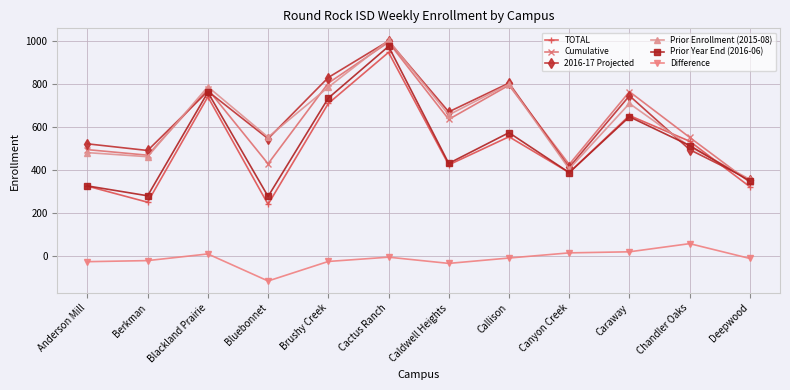

Which category has the highest value in the Cumulative series?

Cactus Ranch